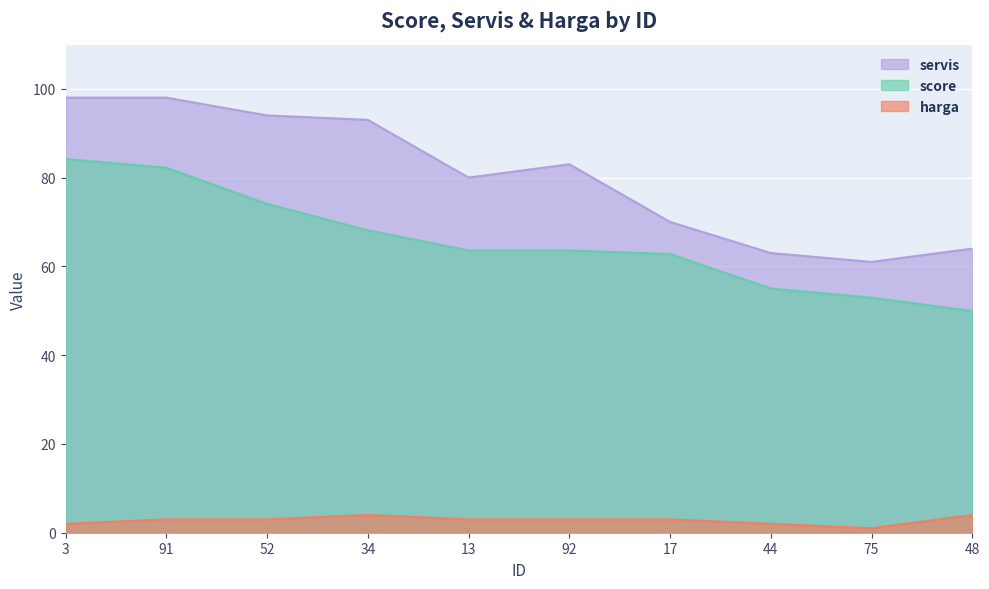

What is the total value across all series at 3?

184.2